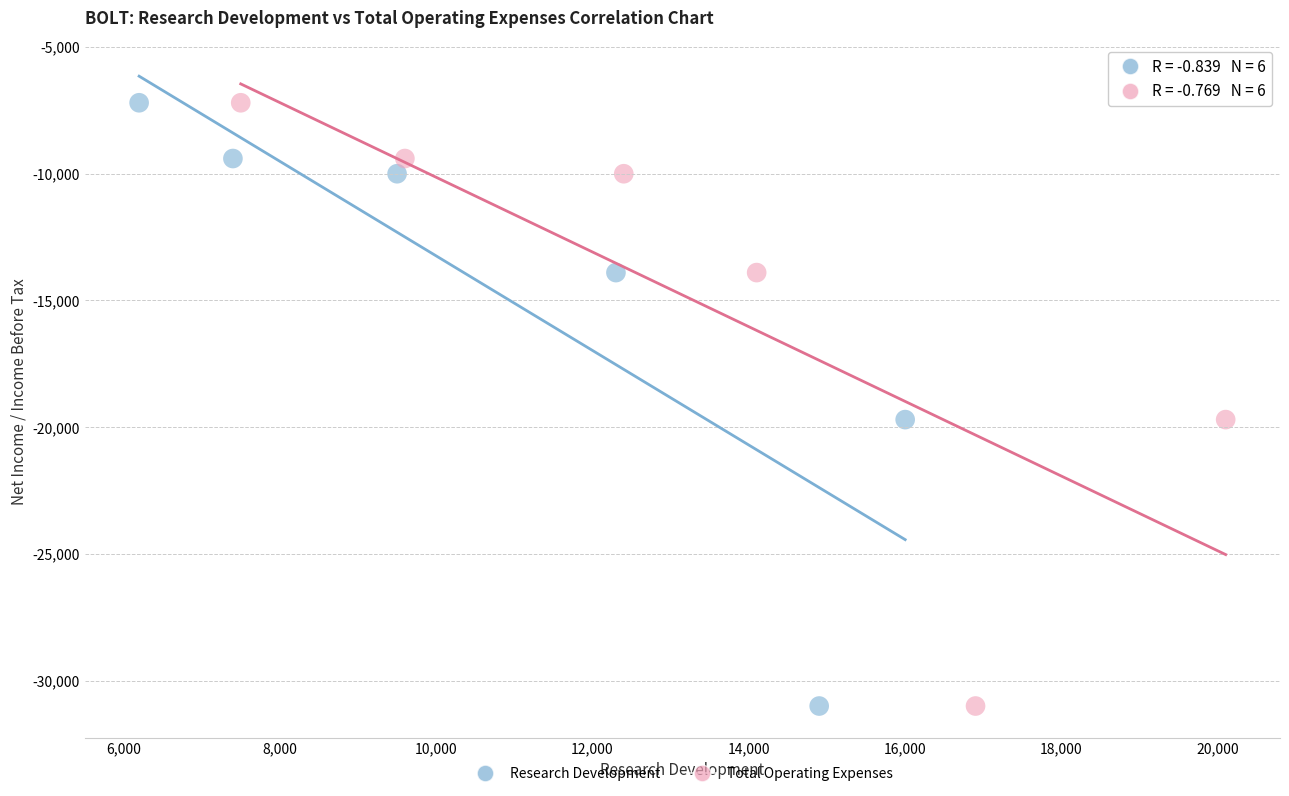

What are all the series names shown in the legend?

Research Development, Total Operating Expenses